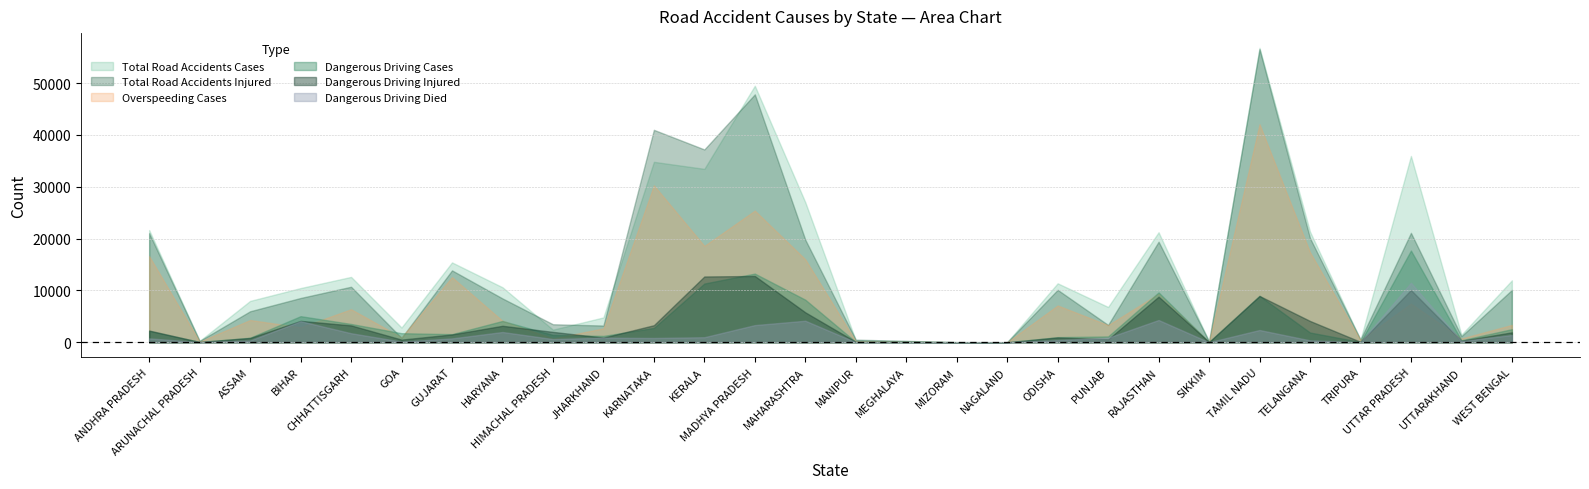

In Total Road Accidents Cases, how many points are higher than both neighbors (excluding endpoints)?

8